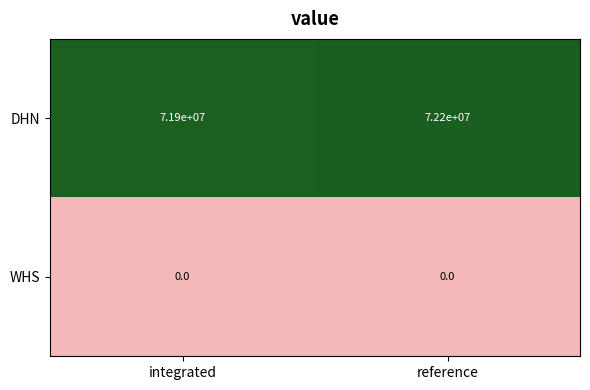

At reference, list the series in order from largest to smallest.

DHN, WHS